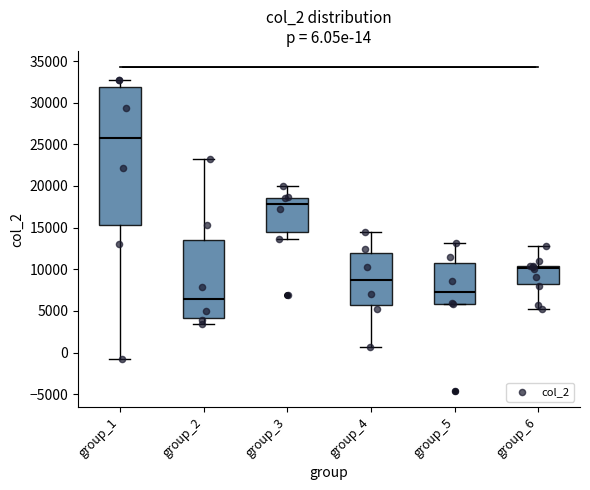

Comparing the boxes themselves (not the whiskers), which one is the tallest?

group_1